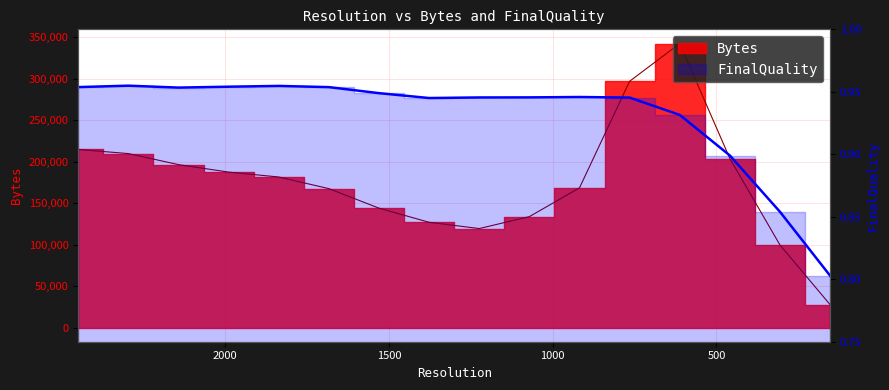

Which has a higher value, 153 or 765?

765